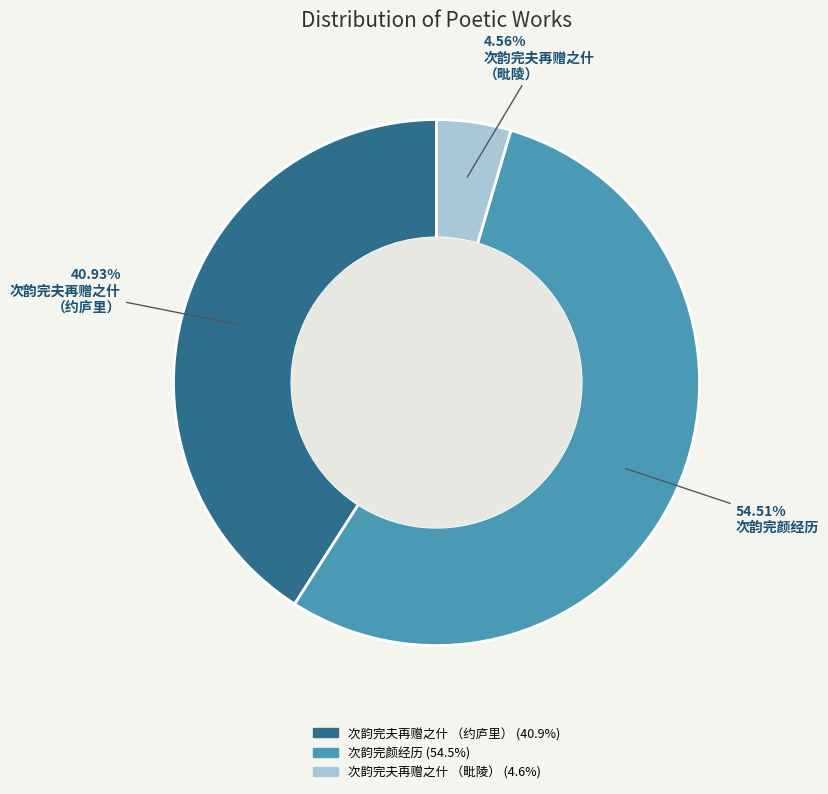

How many slices are in this pie chart?

3